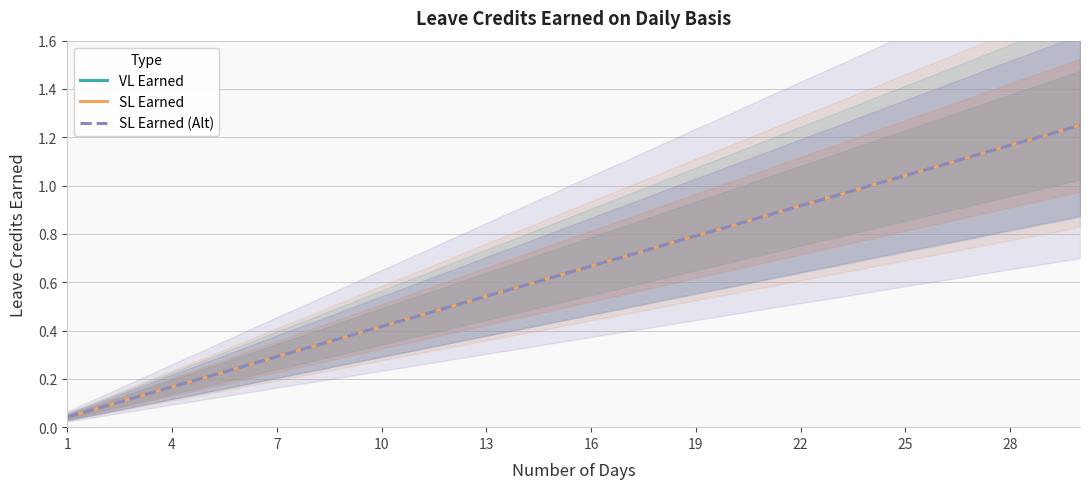

True or false: SL Earned has more than 2 points higher than both neighbors.

False